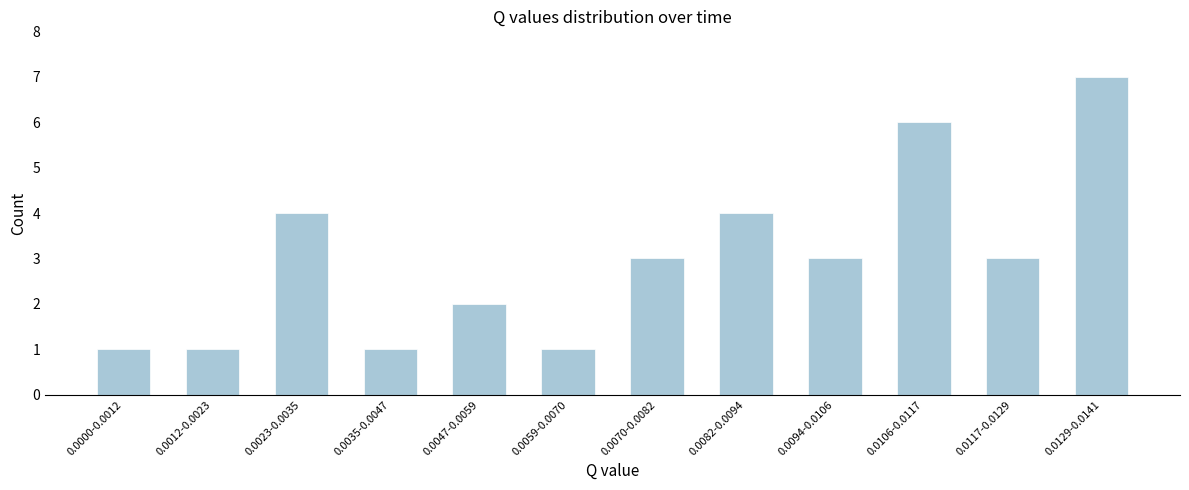

Reading right to left, transcribe all the data shown in this chart.

0.0129-0.0141=7	0.0117-0.0129=3	0.0106-0.0117=6	0.0094-0.0106=3	0.0082-0.0094=4	0.0070-0.0082=3	0.0059-0.0070=1	0.0047-0.0059=2	0.0035-0.0047=1	0.0023-0.0035=4	0.0012-0.0023=1	0.0000-0.0012=1